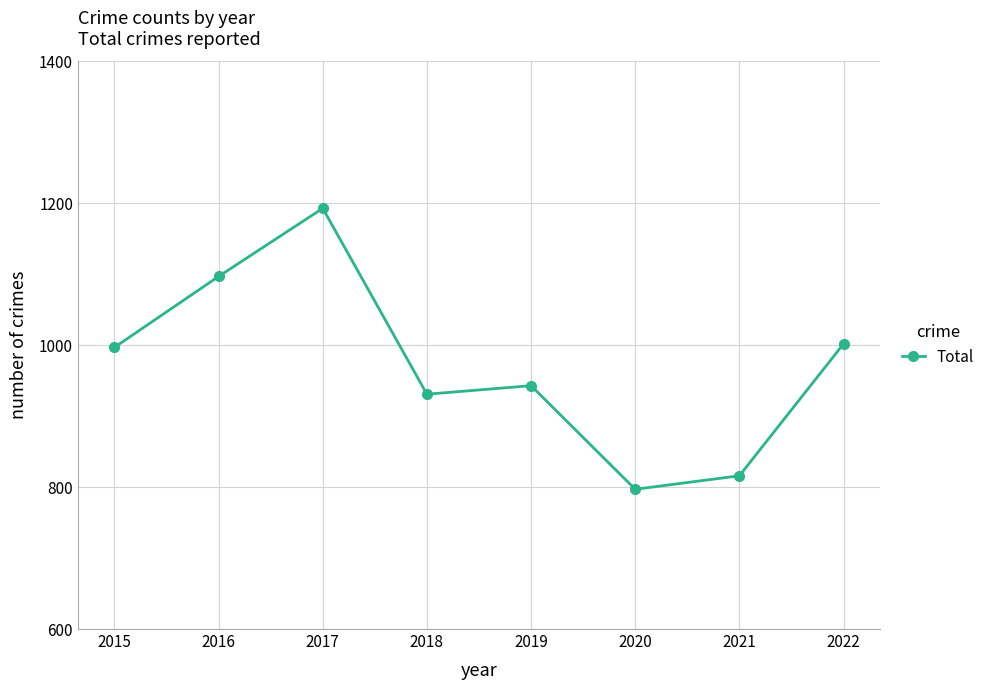

How many categories are shown in the chart?

8